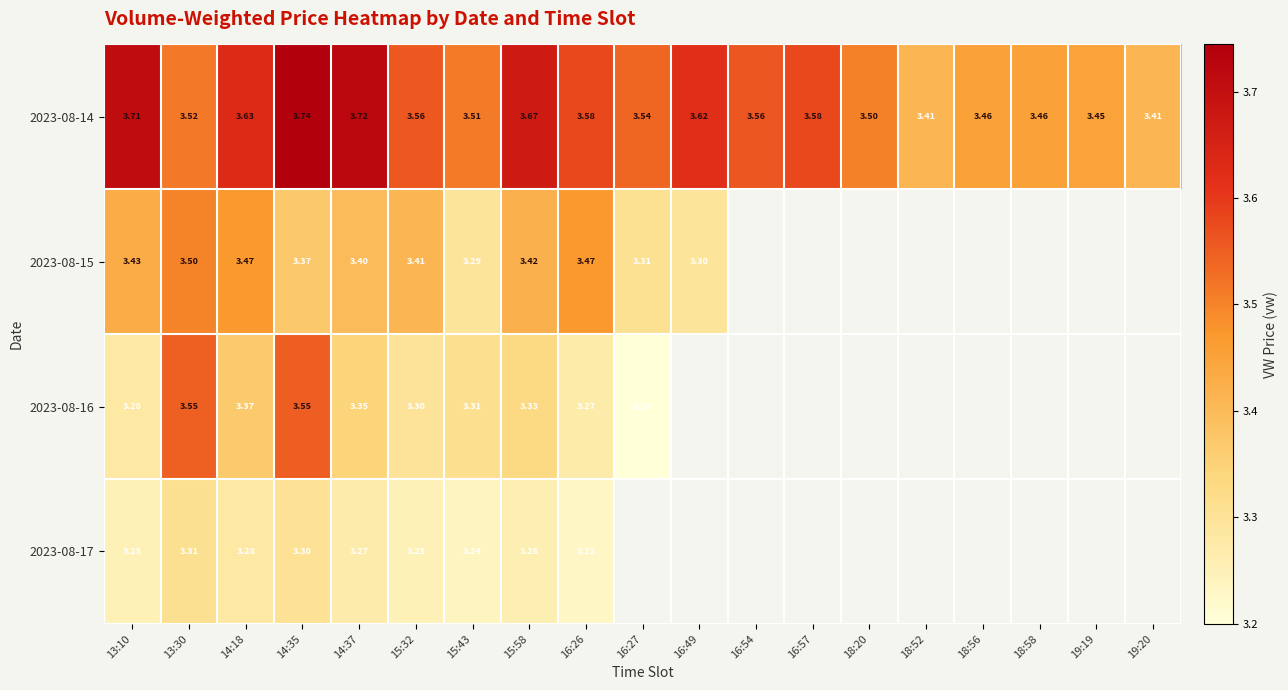

What is the maximum value shown in the chart?

3.7